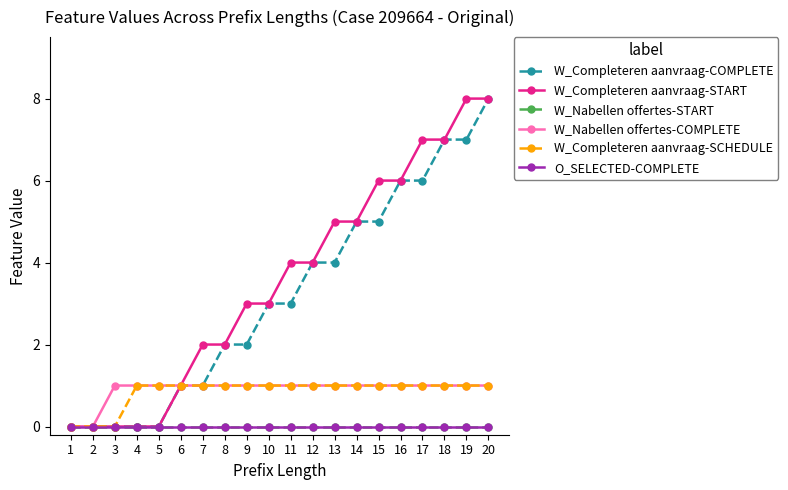

Which series has the largest total across all categories?

W_Completeren aanvraag-START